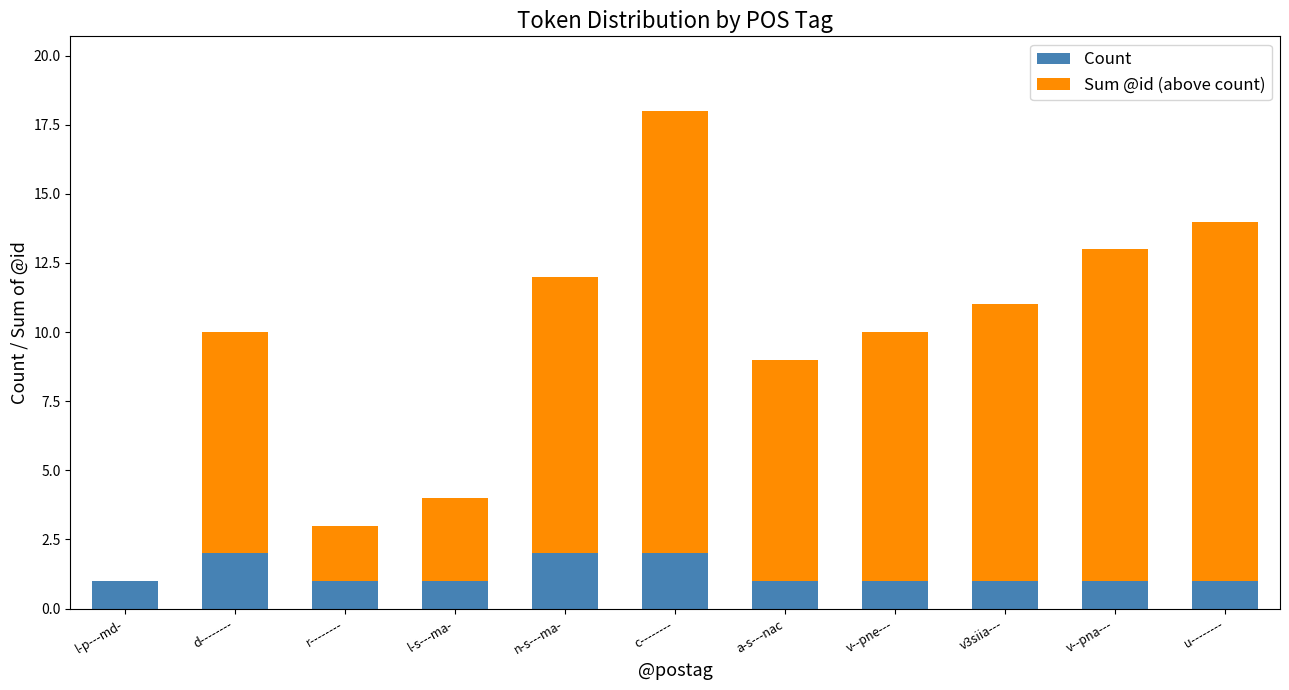

The value of Count at l-p---md- is 1. True or false?

True